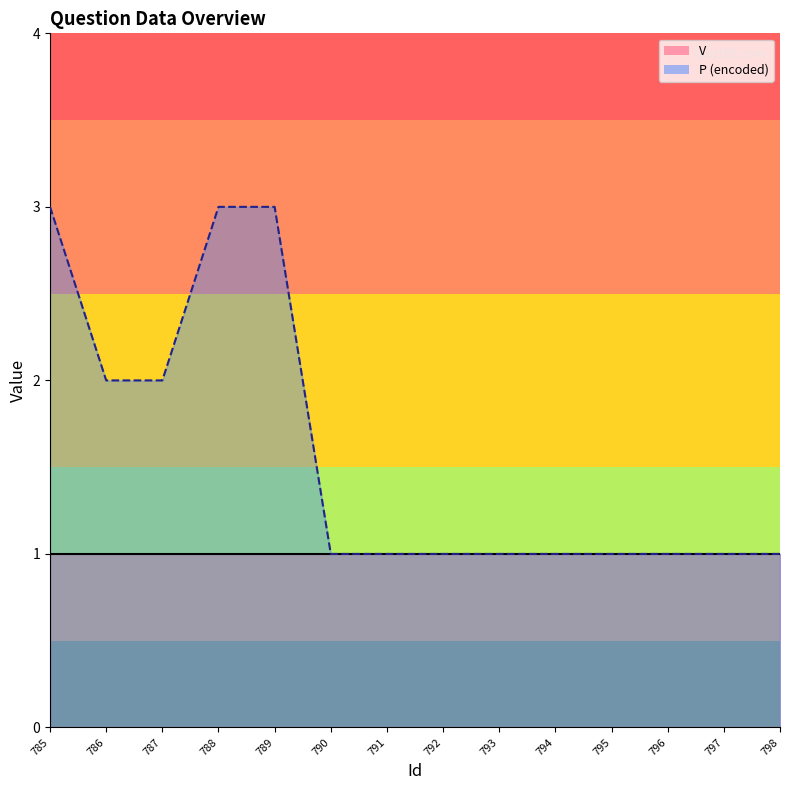

What is the sum of the values at 796 and 795?

2